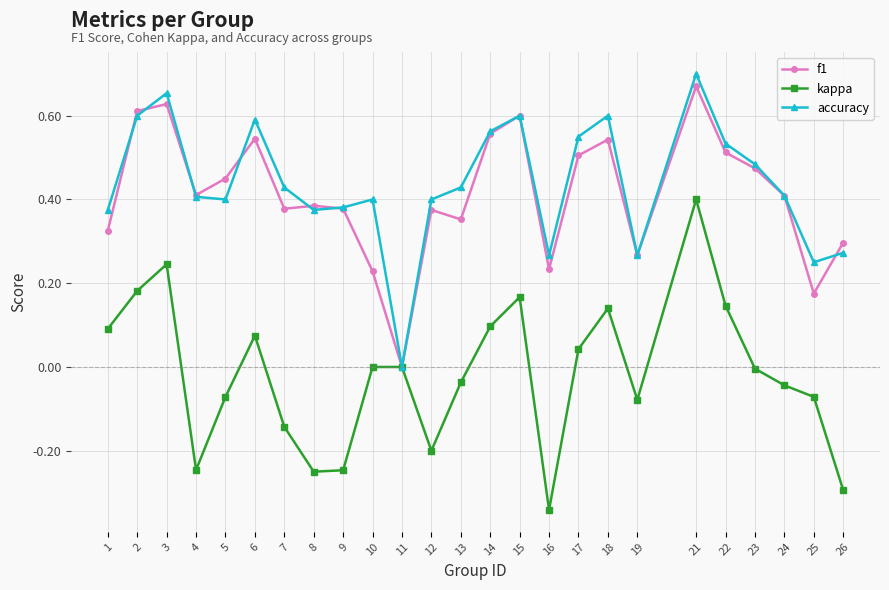

Which series changed the most between 1 and 17?

f1